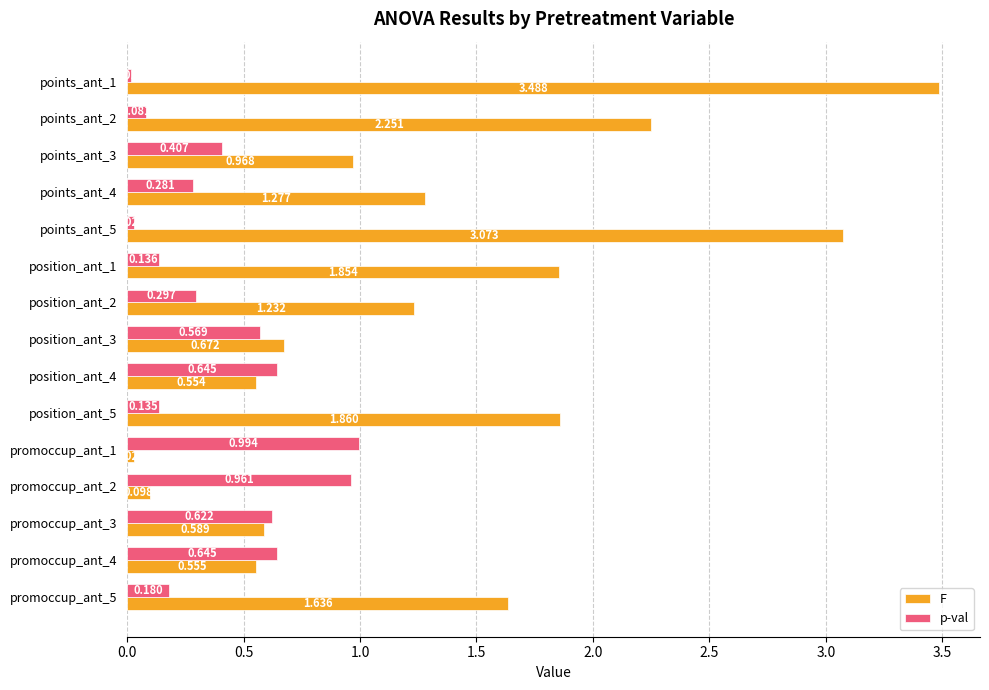

Count the number of categories in the chart.

15